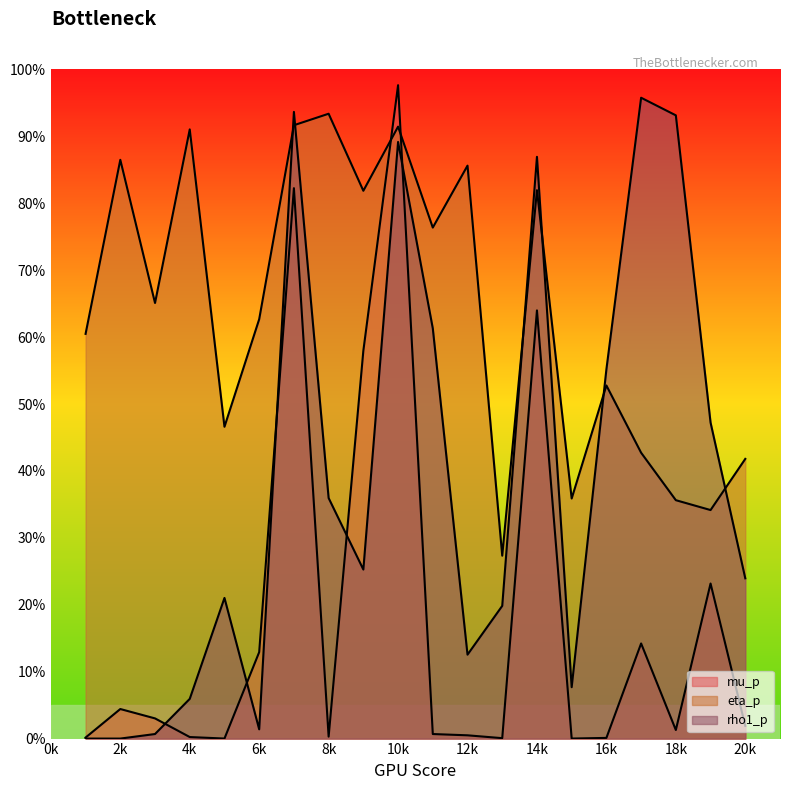

Reading left to right, transcribe all the data shown in this chart.

mu_p: 0.0	0.0	0.0	0.0	0.0	0.1	0.8	0.0	0.6	1.0	0.0	0.0	0.0	0.6	0.0	0.0	0.1	0.0	0.2	0.0
eta_p: 0.6	0.9	0.7	0.9	0.5	0.6	0.9	0.9	0.8	0.9	0.8	0.9	0.3	0.8	0.4	0.5	0.4	0.4	0.3	0.4
rho1_p: 0.0	0.0	0.0	0.1	0.2	0.0	0.9	0.4	0.3	0.9	0.6	0.1	0.2	0.9	0.1	0.6	1.0	0.9	0.5	0.2